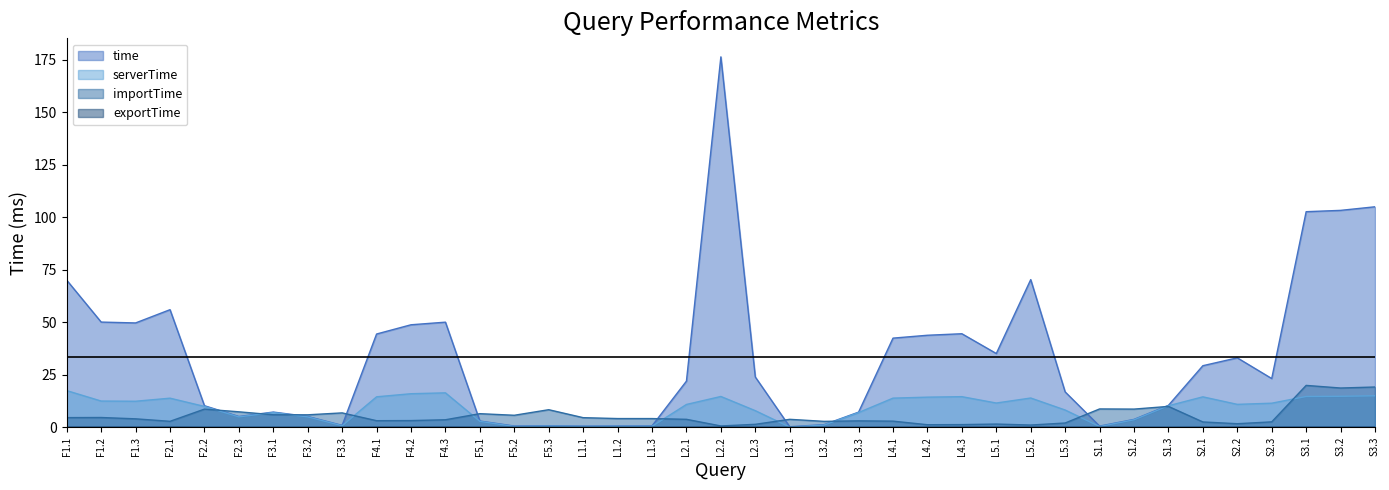

Reading left to right, extract all data points from this chart.

time: F1.1=70.0	F1.2=50.1	F1.3=49.7	F2.1=56.0	F2.2=10.2	F2.3=5.1	F3.1=7.2	F3.2=5.1	F3.3=0.9	F4.1=44.4	F4.2=48.8	F4.3=50.0	F5.1=3.0	F5.2=0.6	F5.3=0.7	L1.1=0.5	L1.2=0.6	L1.3=0.6	L2.1=22.0	L2.2=176.4	L2.3=23.9	L3.1=0.2	L3.2=1.2	L3.3=7.2	L4.1=42.4	L4.2=43.8	L4.3=44.5	L5.1=35.1	L5.2=70.3	L5.3=16.8	S1.1=0.5	S1.2=3.7	S1.3=10.4	S2.1=29.3	S2.2=33.1	S2.3=23.2	S3.1=102.7	S3.2=103.3	S3.3=105.0
serverTime: F1.1=17.4	F1.2=12.5	F1.3=12.4	F2.1=13.8	F2.2=9.9	F2.3=4.9	F3.1=7.0	F3.2=4.9	F3.3=0.7	F4.1=14.5	F4.2=16.0	F4.3=16.4	F5.1=2.8	F5.2=0.4	F5.3=0.5	L1.1=0.4	L1.2=0.4	L1.3=0.4	L2.1=10.8	L2.2=14.7	L2.3=7.9	L3.1=0.1	L3.2=1.0	L3.3=7.0	L4.1=13.9	L4.2=14.3	L4.3=14.6	L5.1=11.5	L5.2=13.9	L5.3=8.2	S1.1=0.3	S1.2=3.5	S1.3=10.2	S2.1=14.5	S2.2=10.9	S2.3=11.4	S3.1=14.6	S3.2=14.7	S3.3=15.0
importTime: F1.1=4.6	F1.2=4.6	F1.3=4.0	F2.1=2.8	F2.2=8.6	F2.3=7.3	F3.1=5.9	F3.2=5.9	F3.3=6.8	F4.1=3.1	F4.2=3.2	F4.3=3.6	F5.1=6.5	F5.2=5.7	F5.3=8.3	L1.1=4.6	L1.2=4.1	L1.3=4.1	L2.1=3.8	L2.2=0.6	L2.3=1.4	L3.1=3.8	L3.2=2.8	L3.3=3.0	L4.1=2.9	L4.2=1.2	L4.3=1.2	L5.1=1.5	L5.2=1.0	L5.3=2.0	S1.1=8.7	S1.2=8.6	S1.3=9.9	S2.1=2.5	S2.2=1.7	S2.3=2.5	S3.1=19.9	S3.2=18.7	S3.3=19.2
exportTime: F1.1=0.0	F1.2=0.1	F1.3=0.0	F2.1=0.1	F2.2=0.0	F2.3=0.0	F3.1=0.0	F3.2=0.0	F3.3=0.0	F4.1=0.1	F4.2=0.0	F4.3=0.1	F5.1=0.0	F5.2=0.0	F5.3=0.0	L1.1=0.0	L1.2=0.0	L1.3=0.0	L2.1=0.0	L2.2=0.0	L2.3=0.0	L3.1=0.0	L3.2=0.0	L3.3=0.0	L4.1=0.0	L4.2=0.0	L4.3=0.0	L5.1=0.0	L5.2=0.0	L5.3=0.0	S1.1=0.0	S1.2=0.0	S1.3=0.0	S2.1=0.0	S2.2=0.0	S2.3=0.0	S3.1=0.0	S3.2=0.0	S3.3=0.0